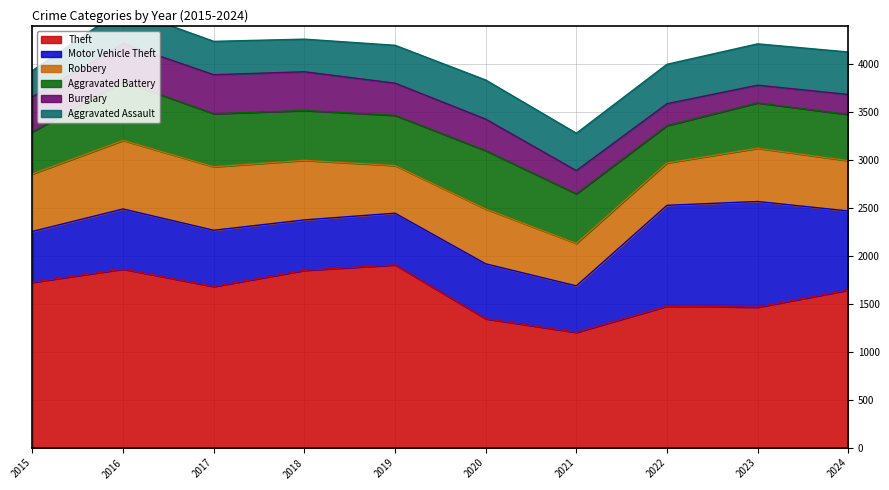

How many lines are shown in the chart?

6